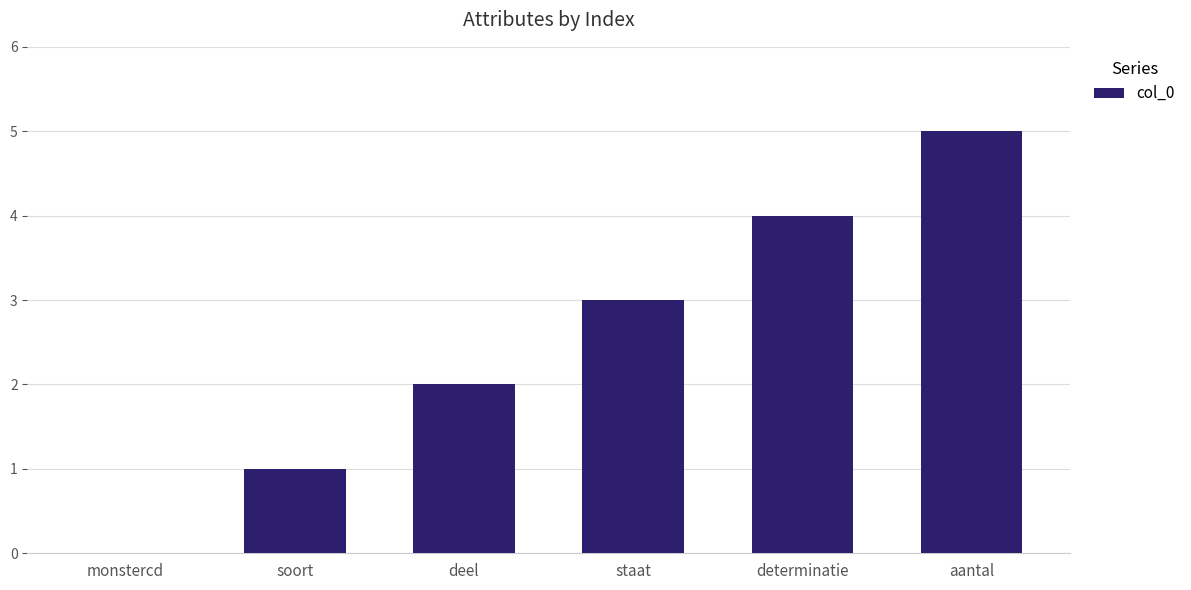

What is the sum of the values at determinatie and deel?

6